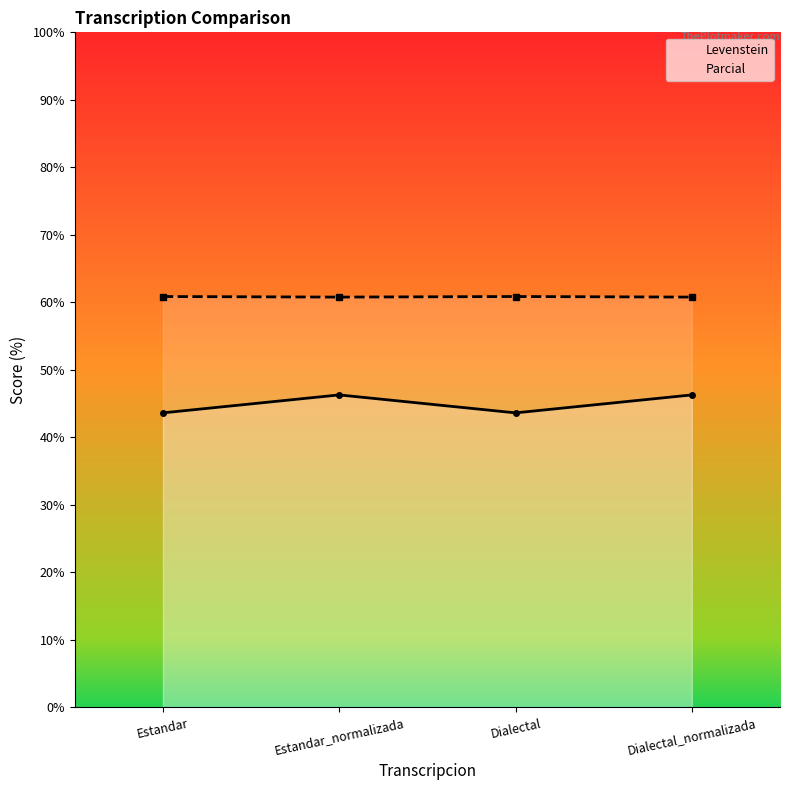

What is the difference between the Parcial values at Estandar and Estandar_normalizada?

0.1